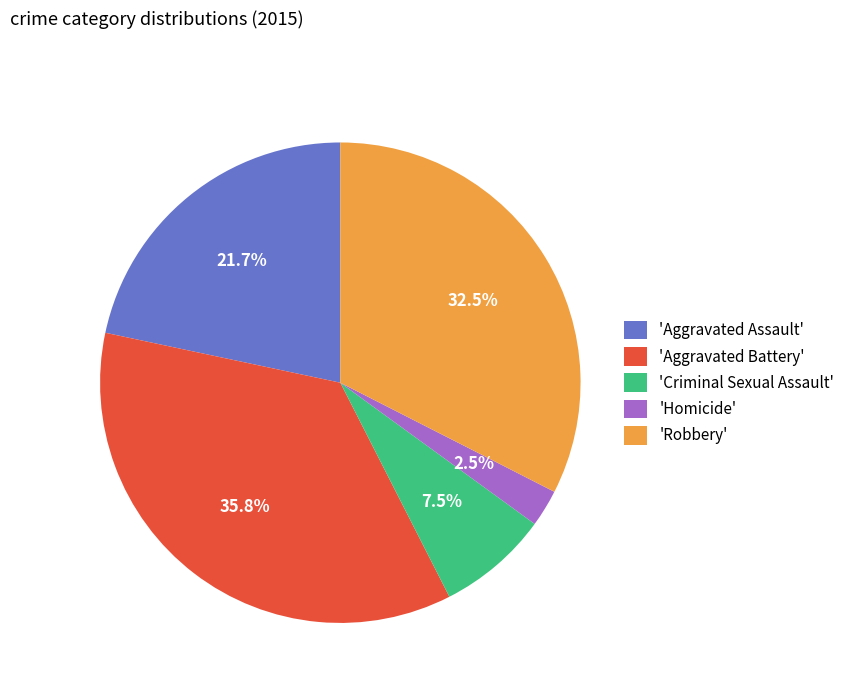

What portion of the pie excludes 'Robbery'?

67.5%